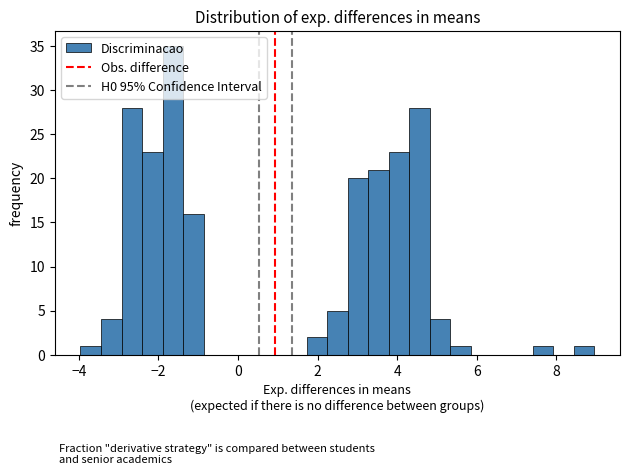

Around what value on the x-axis is the tallest bar? Give the approximate position of its centre, as read against the axis.

-1.6